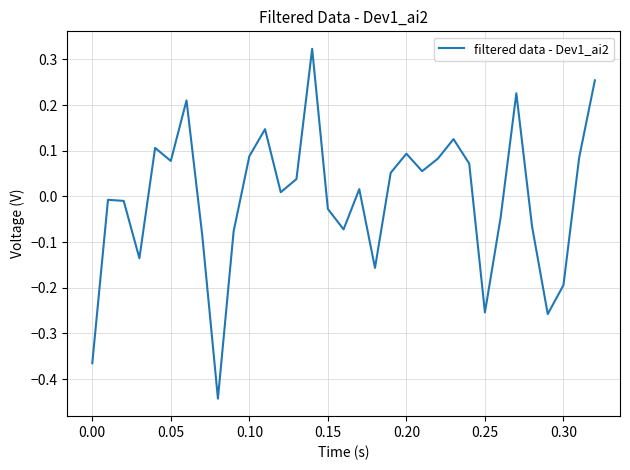

What is the difference between the maximum and minimum values?

0.8